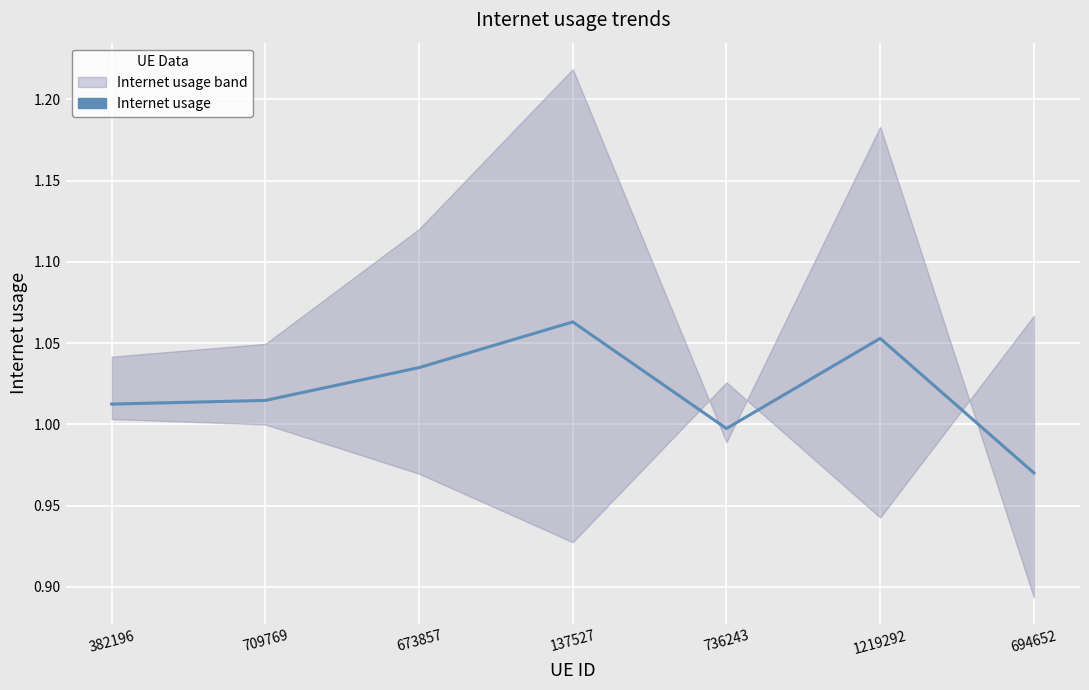

Where does the data first go above 1?

382196